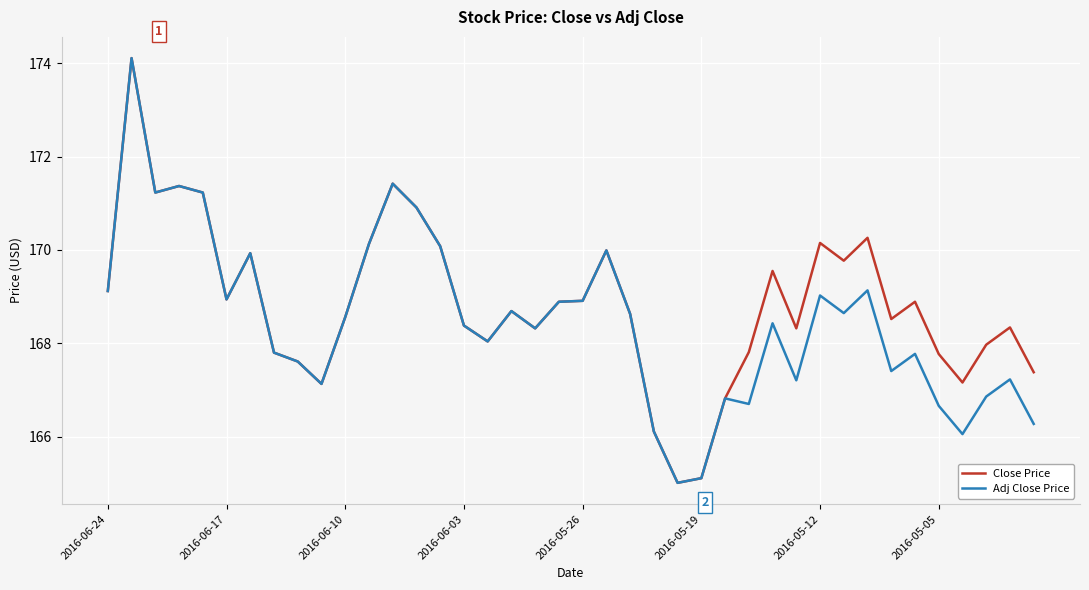

What is the maximum value shown in the chart?

174.1